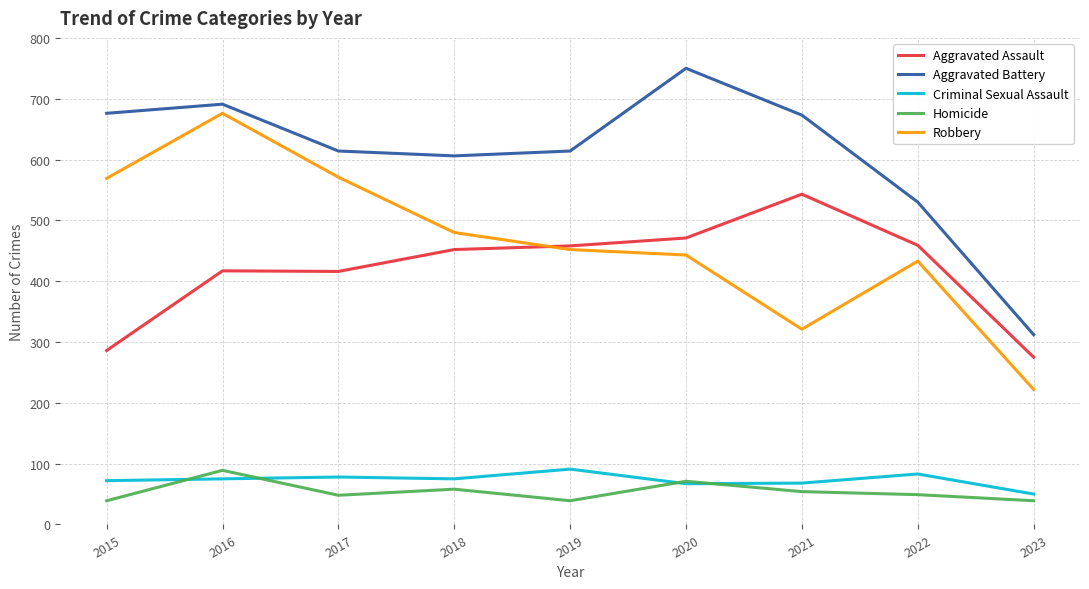

What is the maximum value shown in the chart?

750